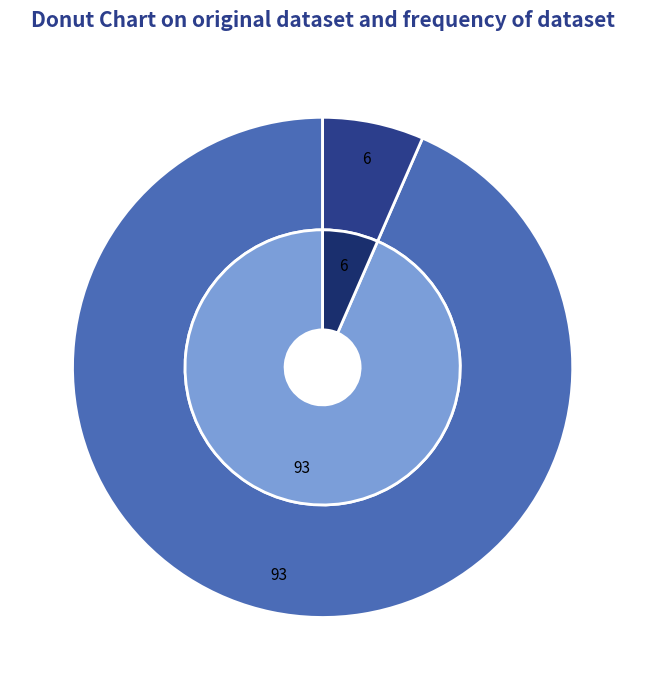

Count the number of slices in the pie.

2